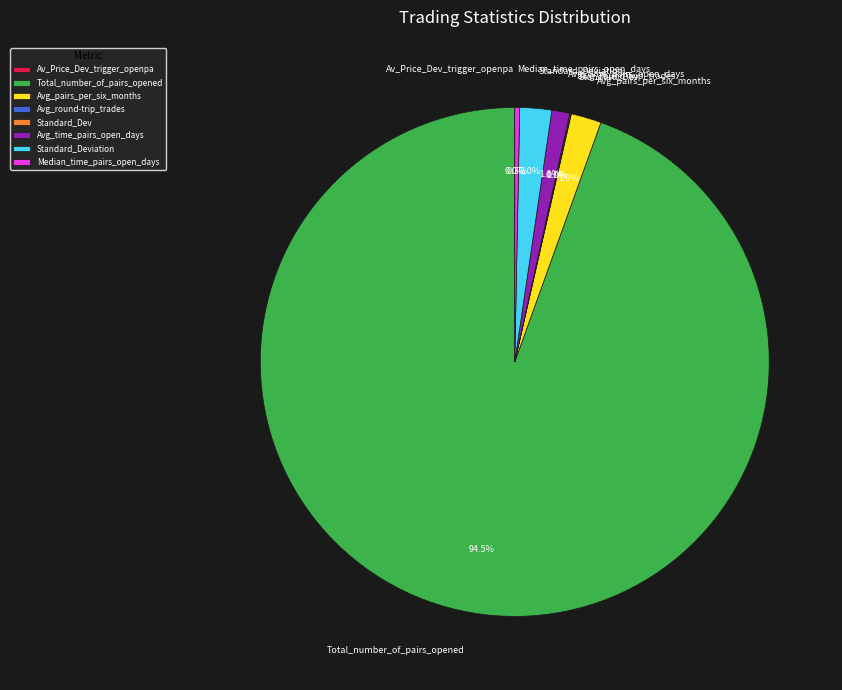

Does Total_number_of_pairs_opened account for over 50% of the chart?

Yes